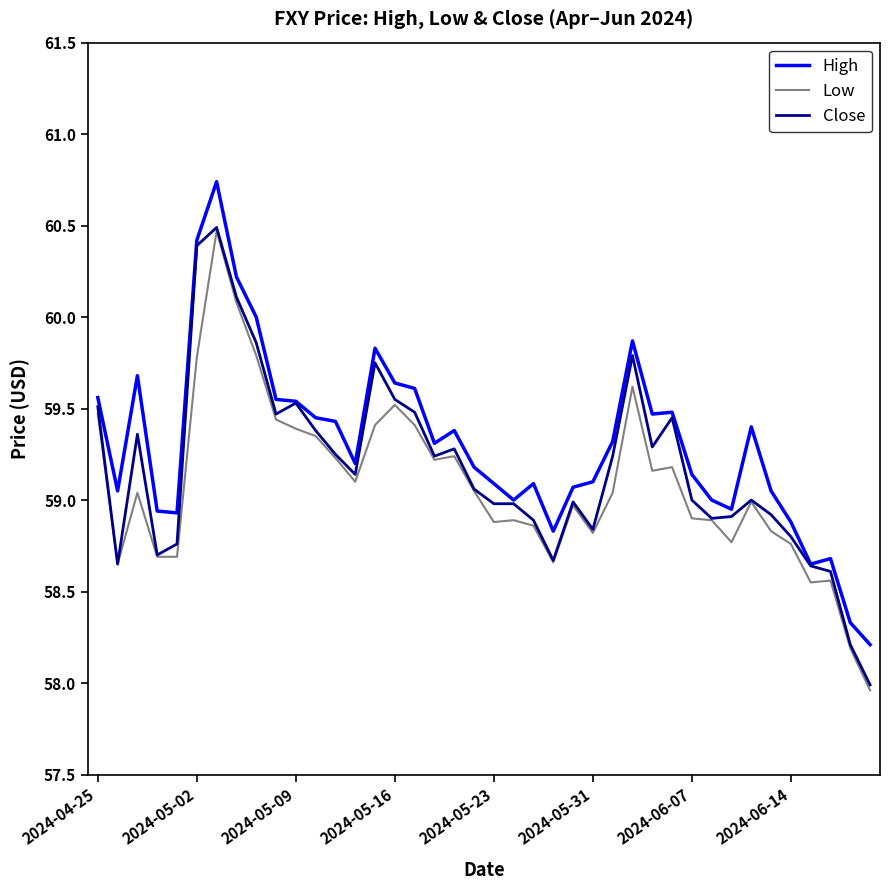

What is the sum of all Close values?

2367.1